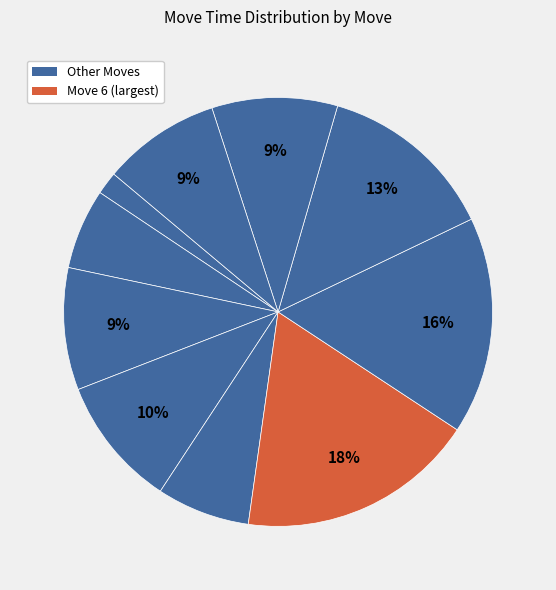

Count the number of slices in the pie.

10